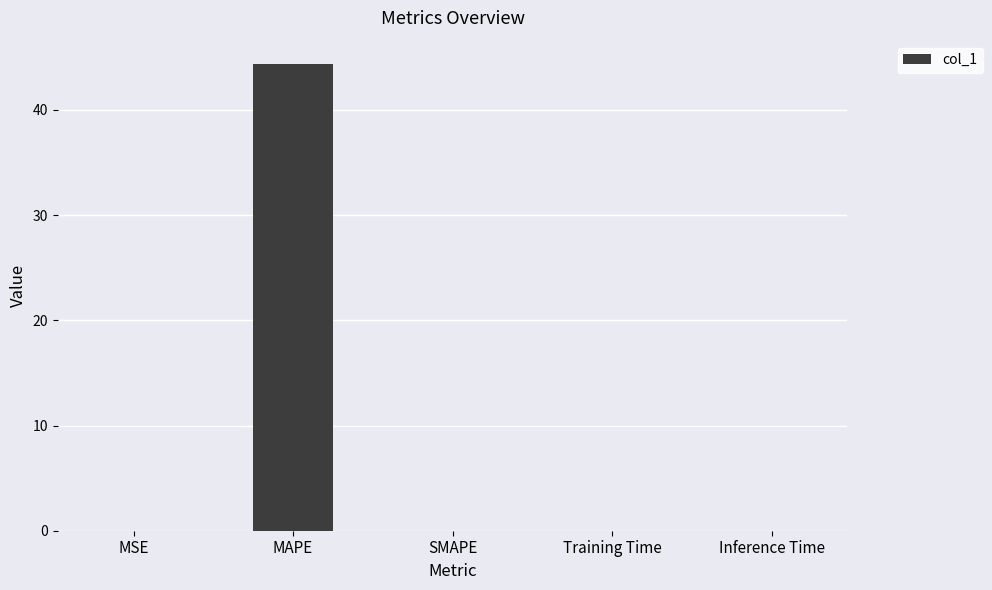

The value at Inference Time is 0.0. True or false?

True